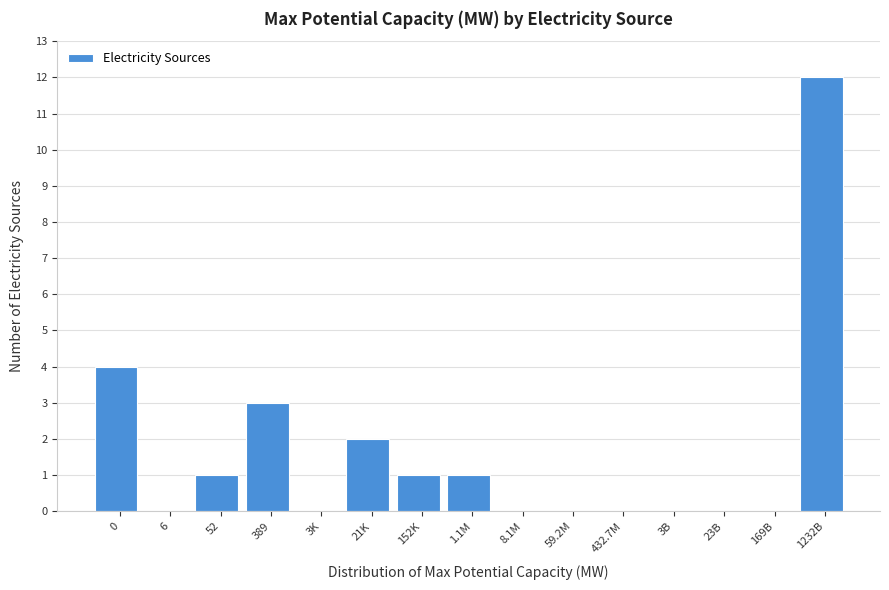

Reading left to right, list all the values displayed in this chart.

0=4	6=0	52=1	389=3	3K=0	21K=2	152K=1	1.1M=1	8.1M=0	59.2M=0	432.7M=0	3B=0	23B=0	169B=0	1232B=12